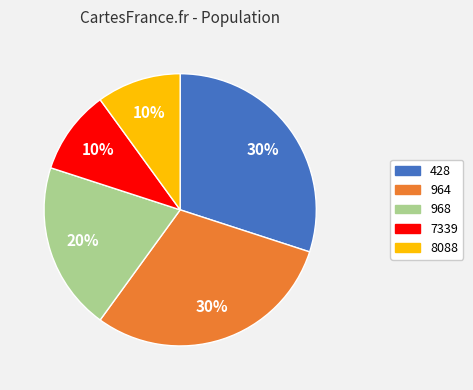

To the nearest percent, what is the difference between the largest and smallest slice percentages?

20%